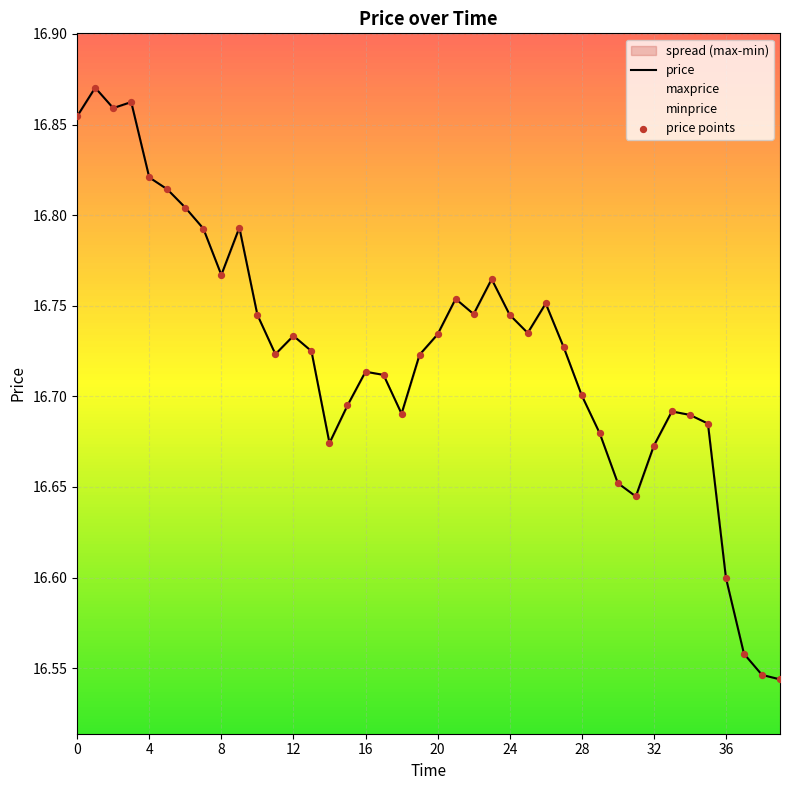

Which series has the largest total across all categories?

price